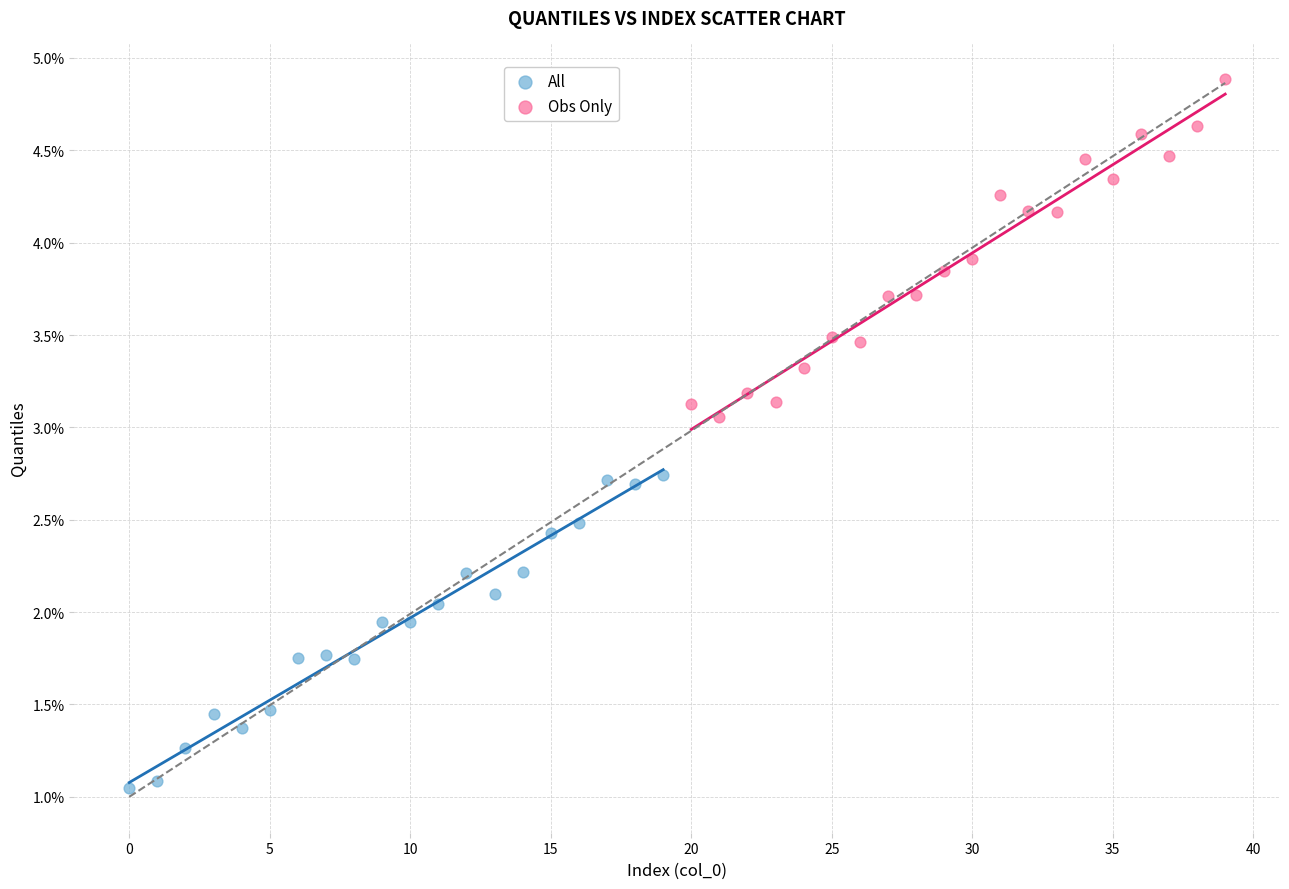

Which series contains the highest Y value?

Obs Only